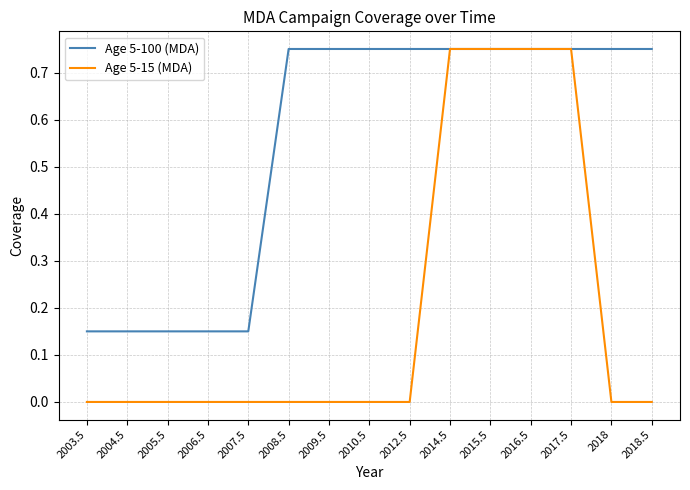

What position from the left is 2012.5?

9